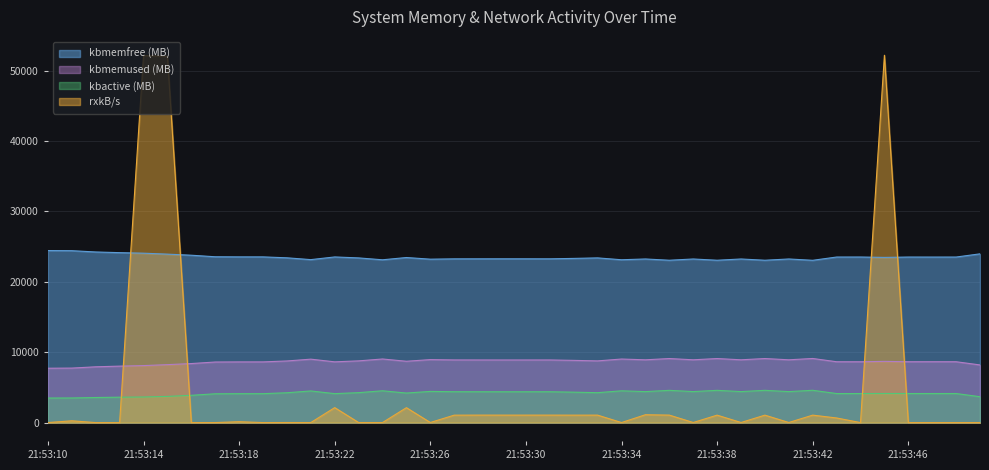

True or false: rxkB_s has more than 2 interior local peaks.

True